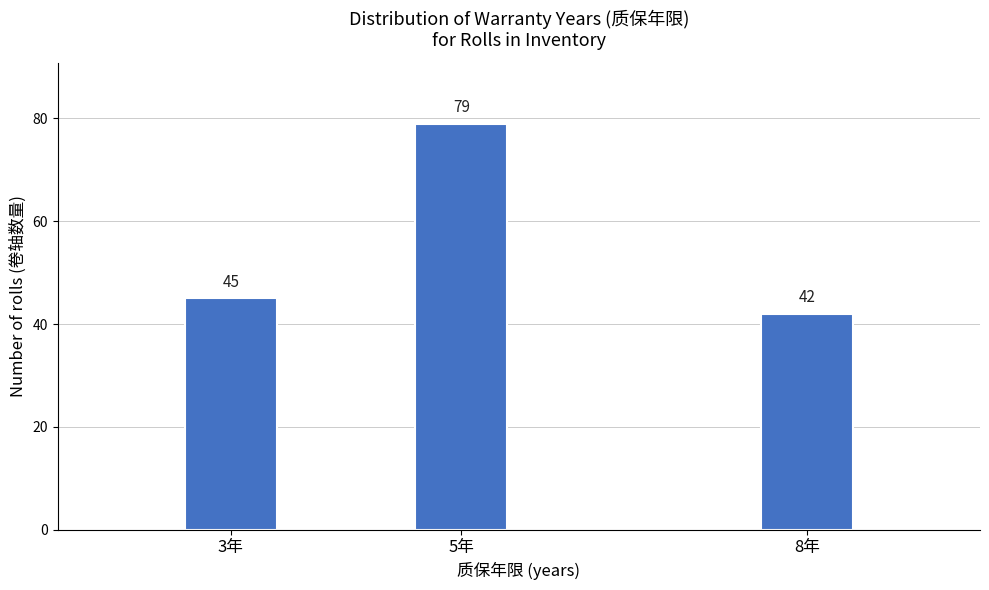

Reading left to right, transcribe all the data shown in this chart.

3年=45	5年=79	8年=42